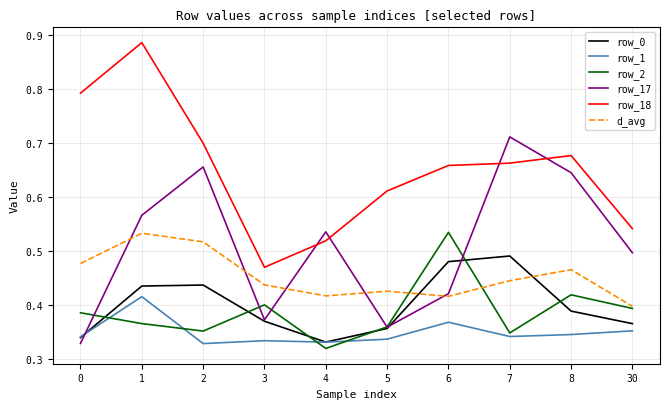

What are all the series names shown in the legend?

row_0, row_1, row_2, row_17, row_18, d_avg